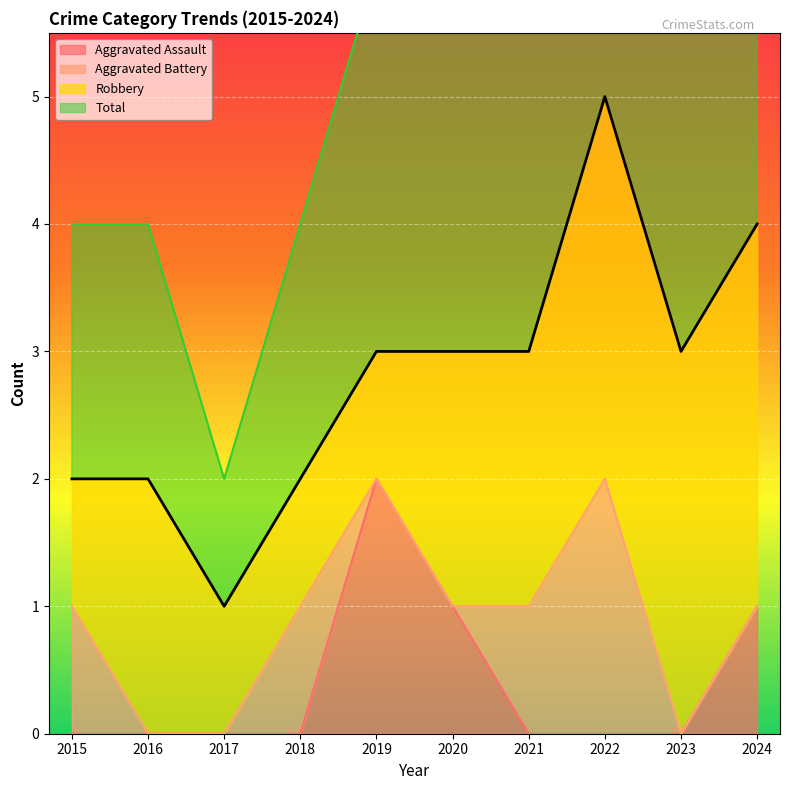

The Aggravated Assault series shows 0 at 2018. True or false?

True